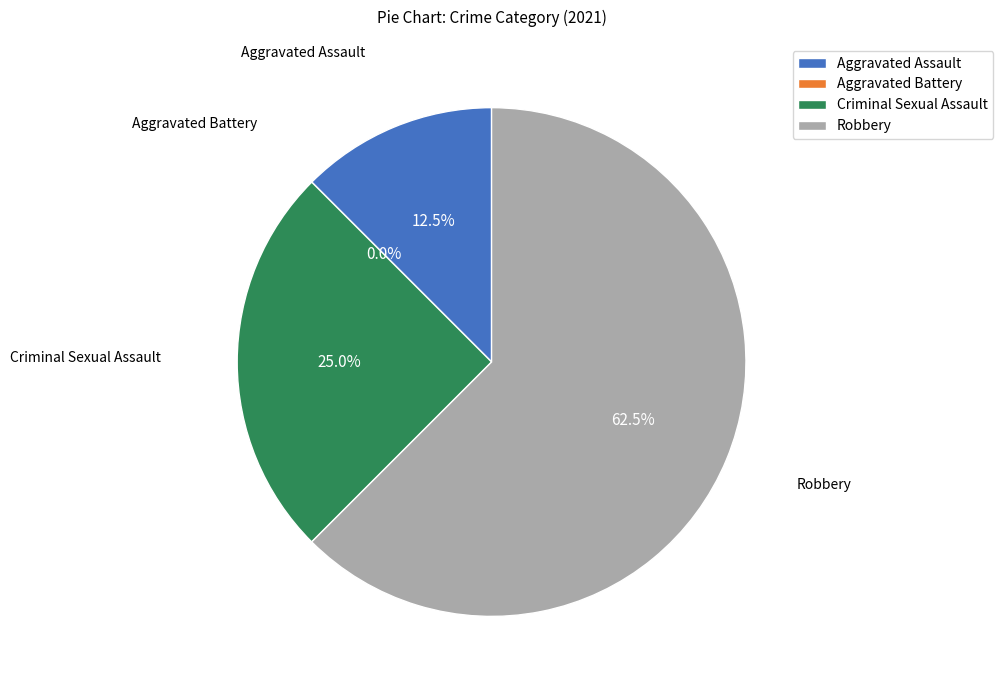

Is there a majority slice in this chart?

Yes